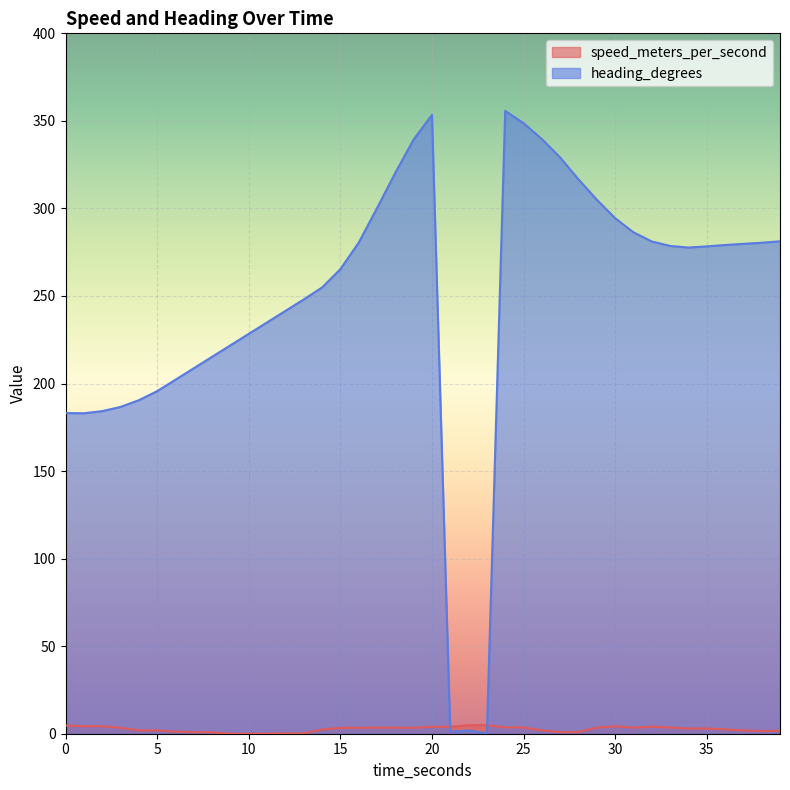

True or false: heading_degrees has more than 1 points higher than both neighbors.

True